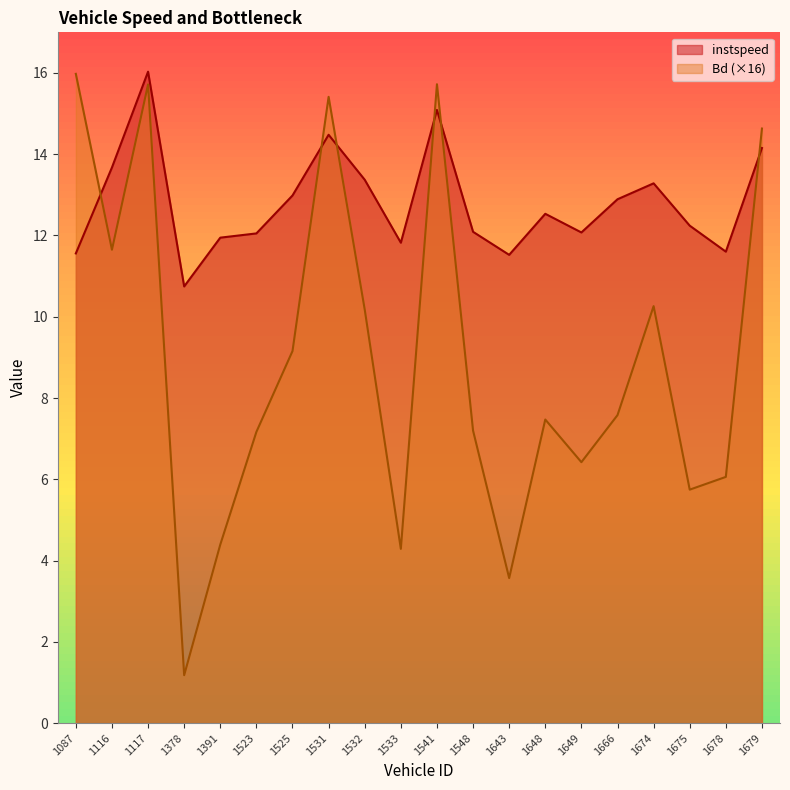

The instspeed series shows 5.3 at 1666. True or false?

False